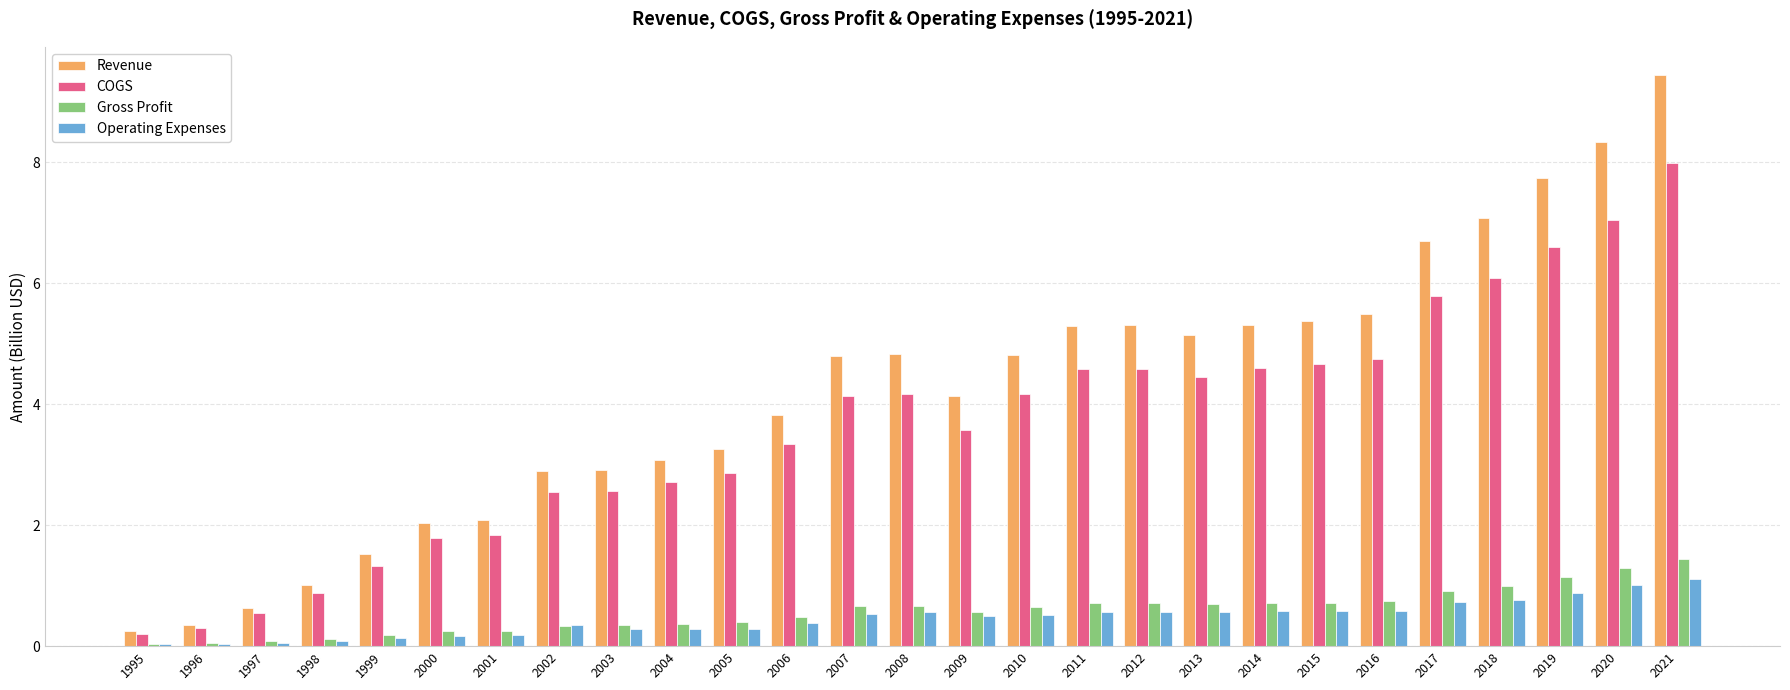

Which series has the largest total across all categories?

Revenue